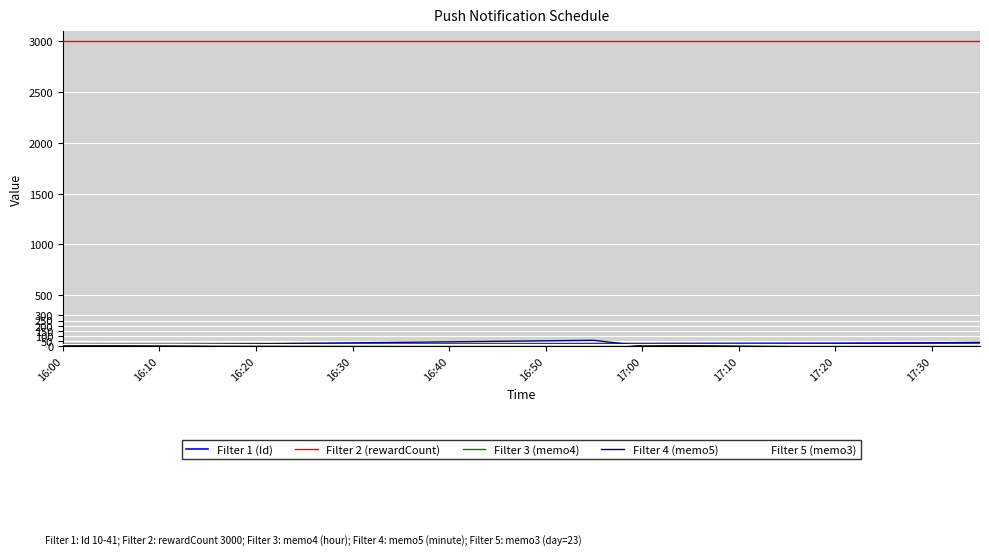

Which series has the largest total across all categories?

Filter 2 (rewardCount)